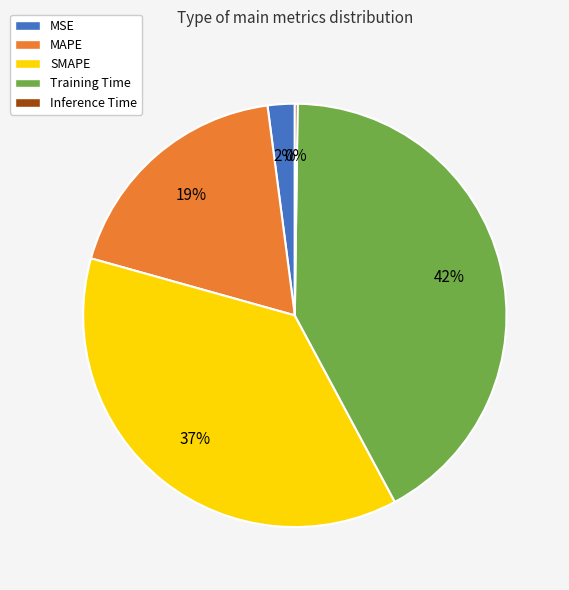

True or false: MAPE accounts for 28% of the total.

False